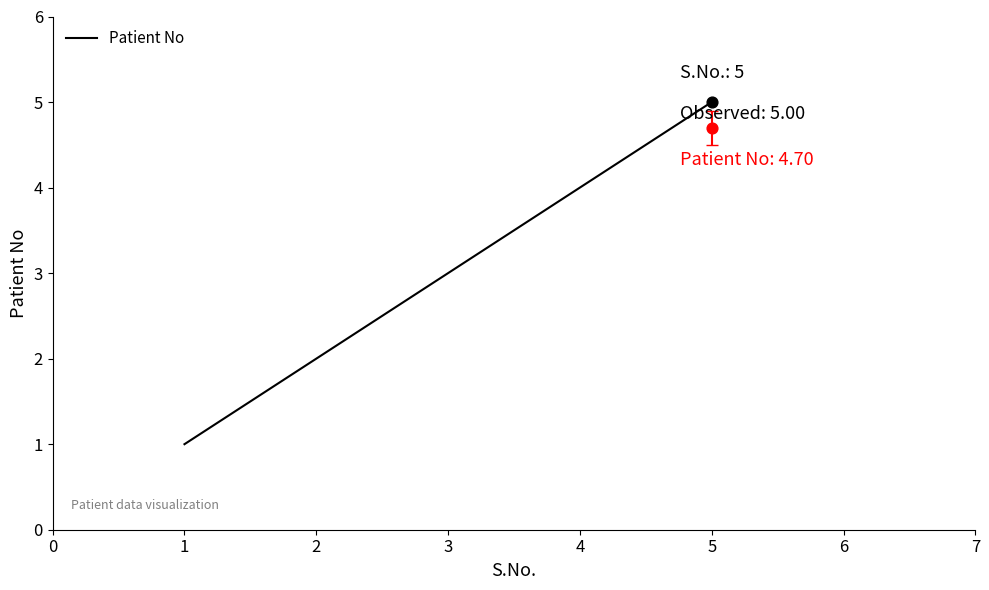

The value of Patient No at 5 is 2. True or false?

False